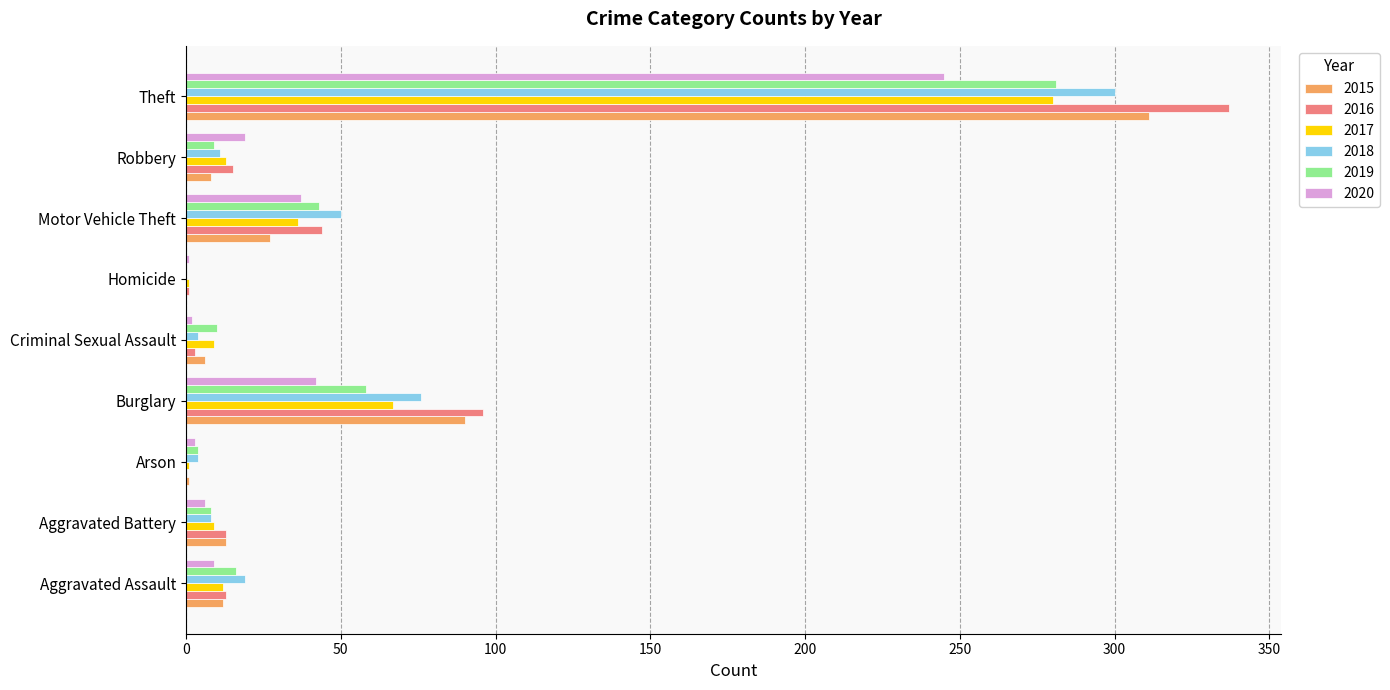

What is the maximum value for 2015?

311